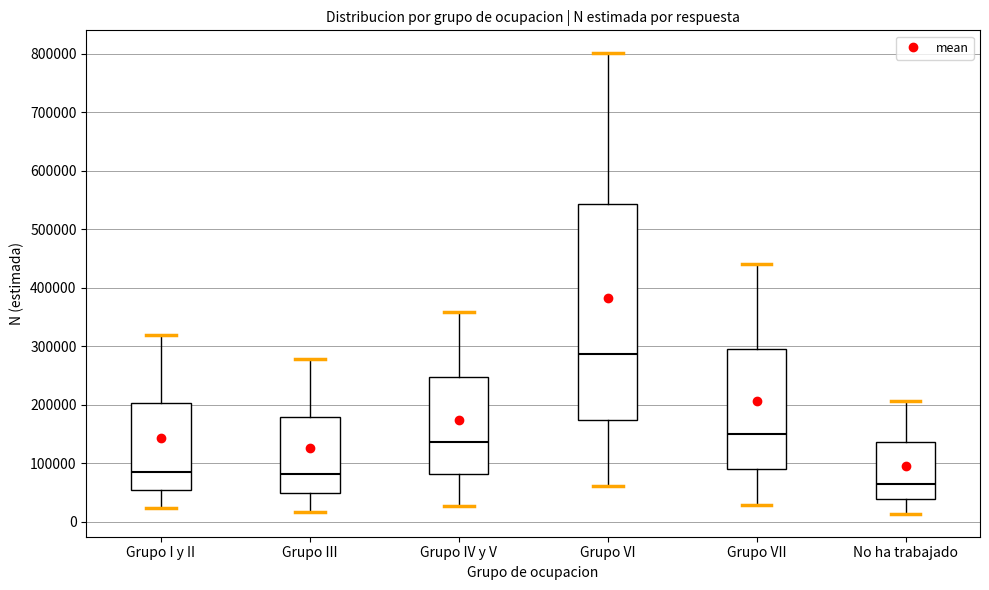

Reading left to right, read every box against the y-axis: the position of its median line, the range the box covers, and the ends of its whiskers. The values are not printed on the chart, so give them approximately, as read against the axis.

Grupo I y II: median 90000, box 60000 to 200000, whiskers 20000 to 320000
Grupo III: median 80000, box 50000 to 180000, whiskers 20000 to 280000
Grupo IV y V: median 140000, box 80000 to 250000, whiskers 30000 to 360000
Grupo VI: median 290000, box 170000 to 540000, whiskers 60000 to 800000
Grupo VII: median 150000, box 90000 to 300000, whiskers 30000 to 440000
No ha trabajado: median 60000, box 40000 to 140000, whiskers 10000 to 210000